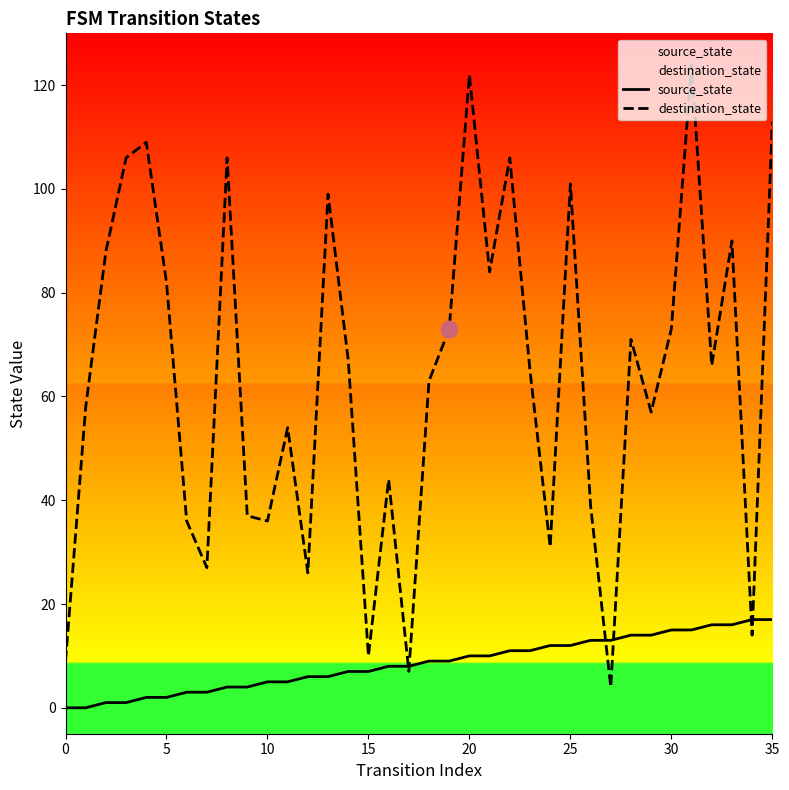

What is the label of the 25th point from the left?

24